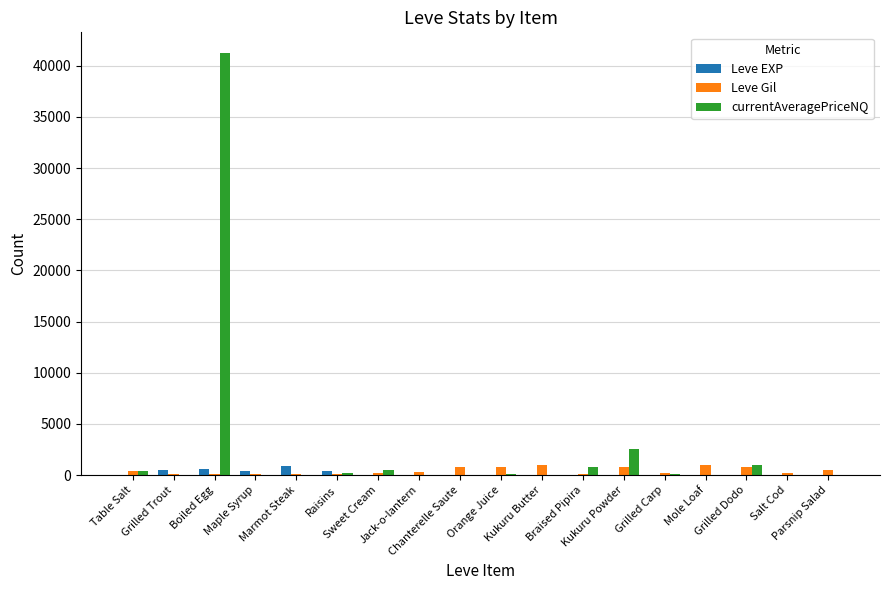

What is the sum of all Leve EXP values?

2857.0